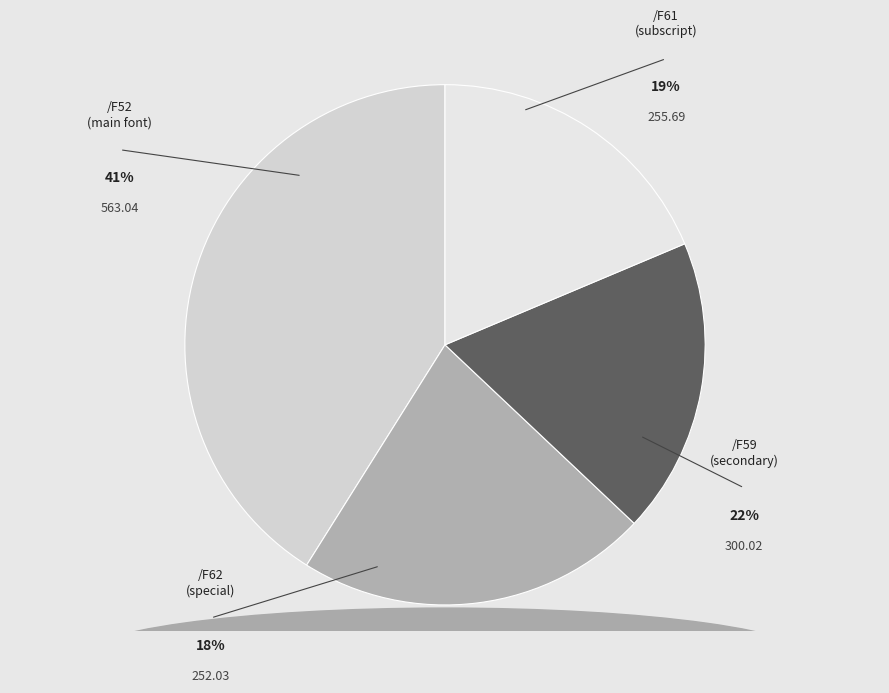

True or false: /F62 accounts for 6% of the total.

False